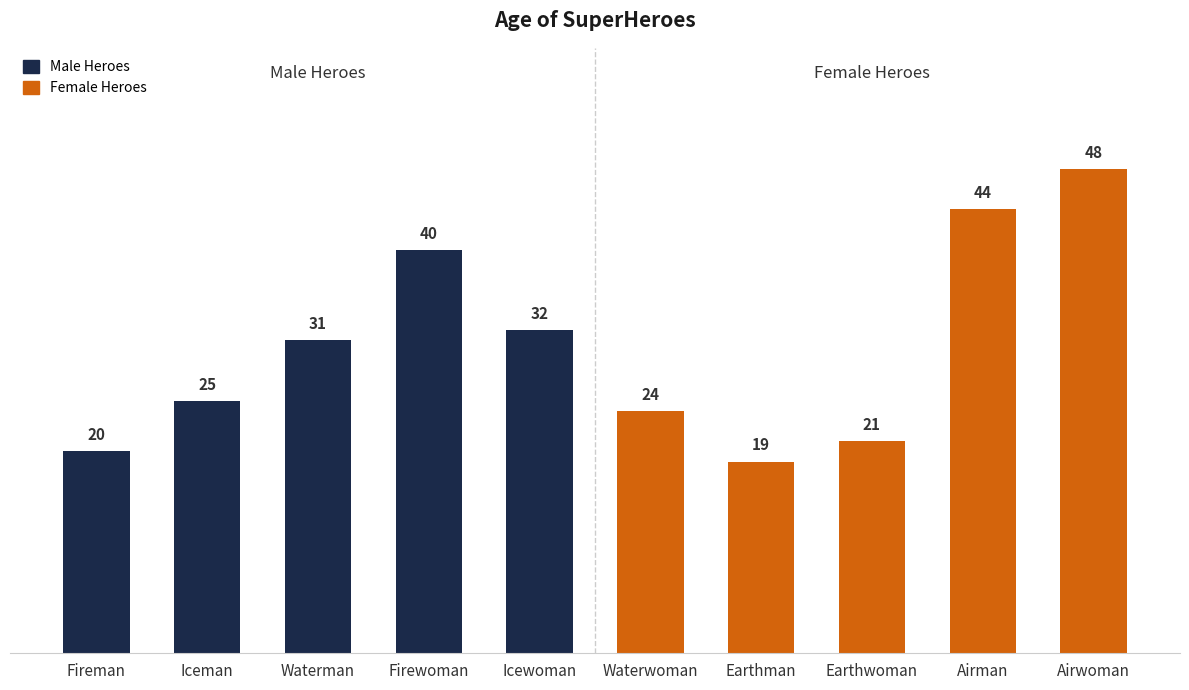

Approximately how many times larger is the value at Airwoman compared to Earthman?

2.5